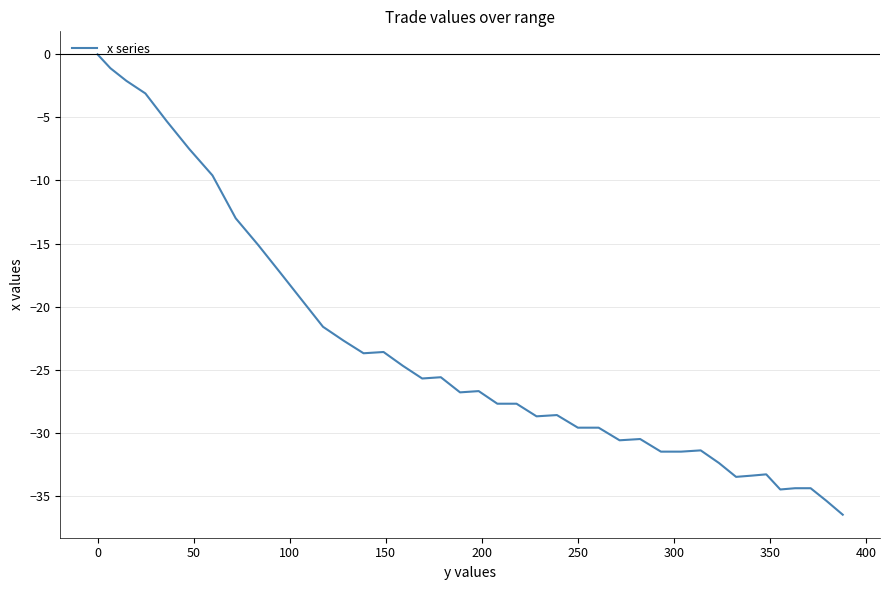

What is the smallest value displayed?

-36.5